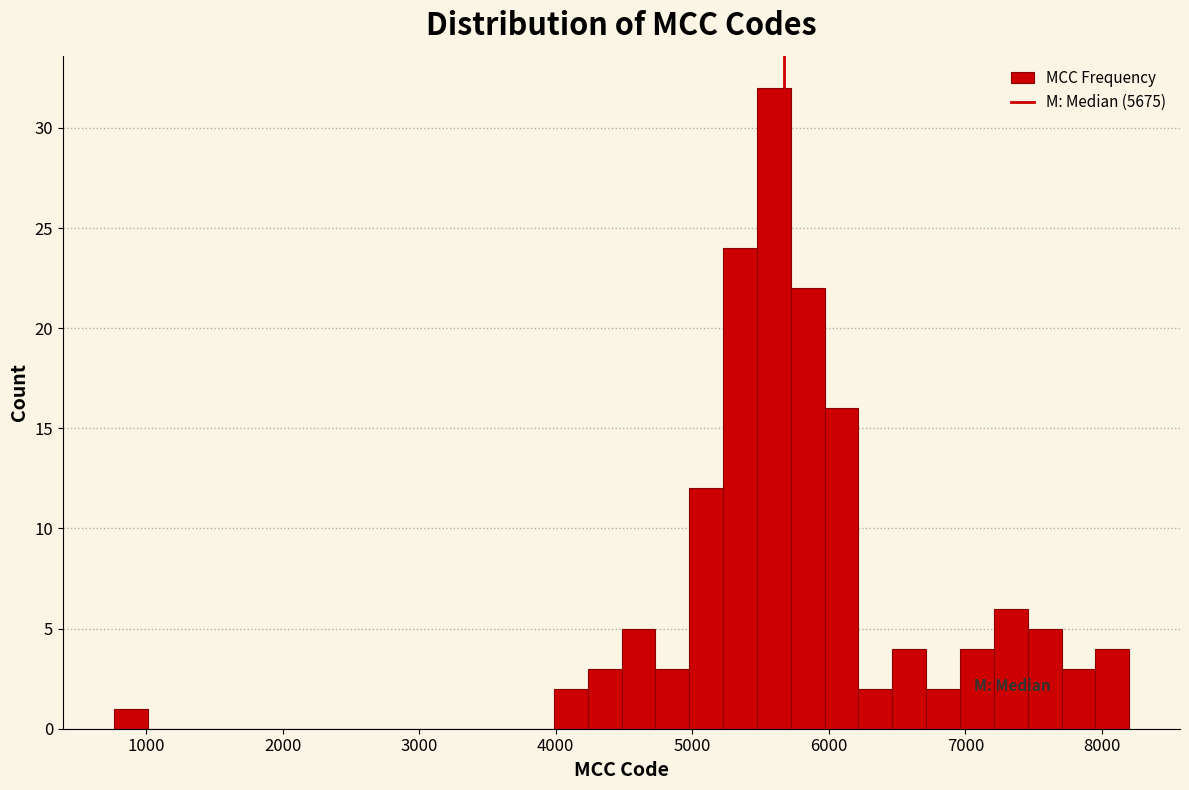

Read against the x-axis, roughly where is the centre of the tallest bar?

5600